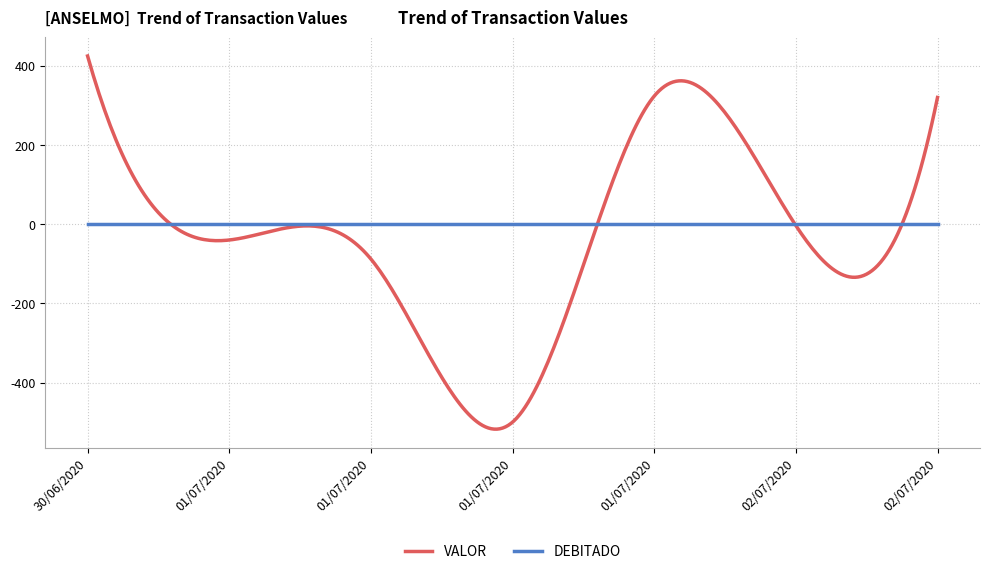

What is the highest value of the VALOR series?

424.7